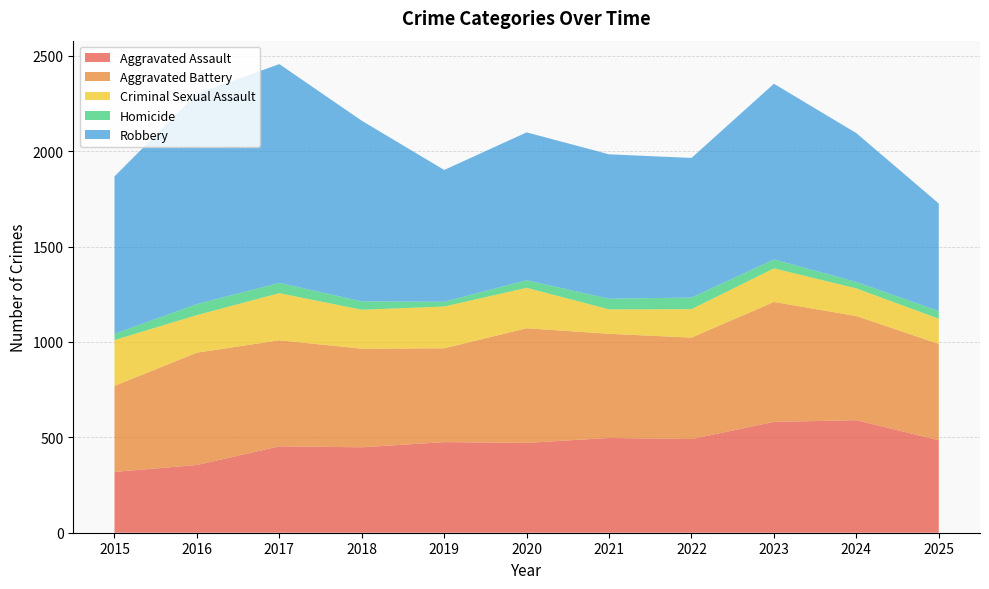

Reading left to right, list all the values displayed in this chart.

Aggravated Assault: 319	355	453	448	475	471	497	491	581	590	485
Aggravated Battery: 451	589	556	517	492	601	546	532	629	546	505
Criminal Sexual Assault: 240	197	247	204	219	212	128	149	176	145	132
Homicide: 33	58	54	44	25	40	56	61	47	34	40
Robbery: 825	1103	1147	947	691	775	757	732	921	780	564